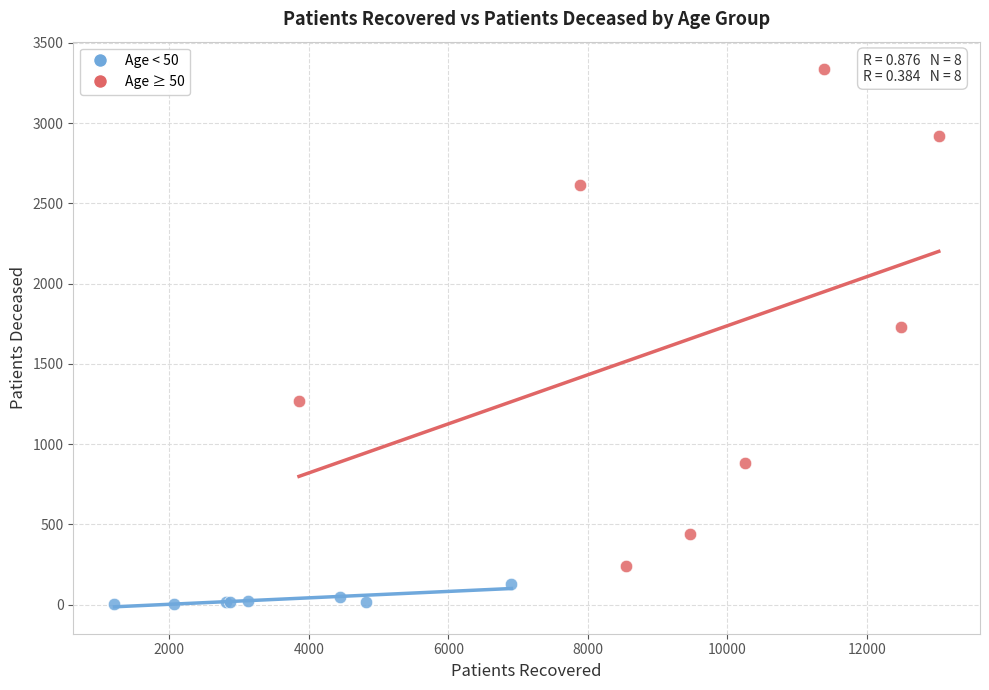

What are all the series names shown in the legend?

Age < 50, Age ≥ 50